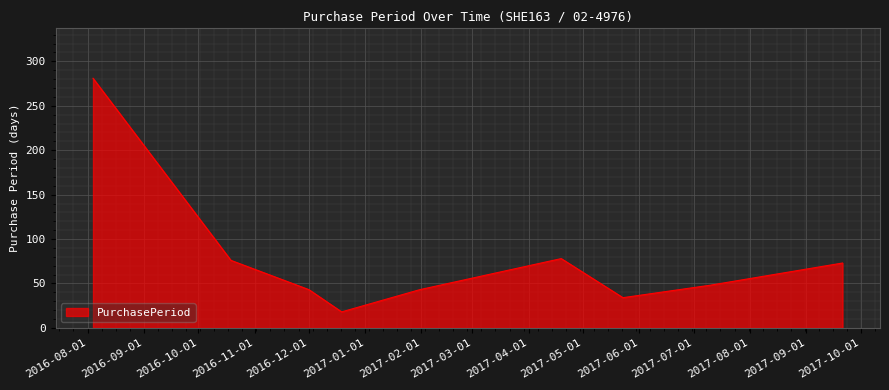

What is the difference between the maximum and minimum values?

263